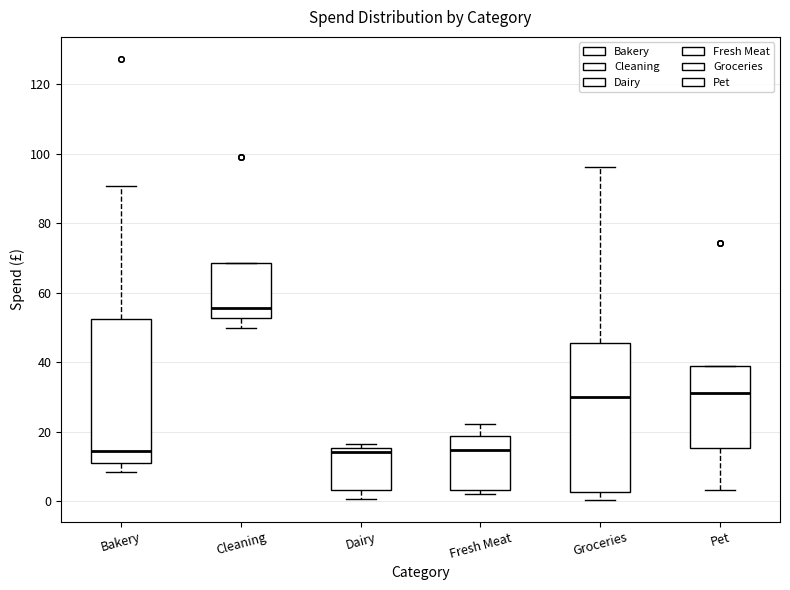

Reading left to right, read every box against the y-axis: the position of its median line, the range the box covers, and the ends of its whiskers. The values are not printed on the chart, so give them approximately, as read against the axis.

Bakery: median 14, box 10 to 52, whiskers 8 to 90
Cleaning: median 56, box 52 to 68, whiskers 50 to 68
Dairy: median 14, box 4 to 16, whiskers 0 to 16 (just above the box's upper edge)
Fresh Meat: median 14, box 4 to 18, whiskers 2 to 22
Groceries: median 30, box 2 to 46, whiskers 0 to 96
Pet: median 32, box 16 to 38, whiskers 4 to 38